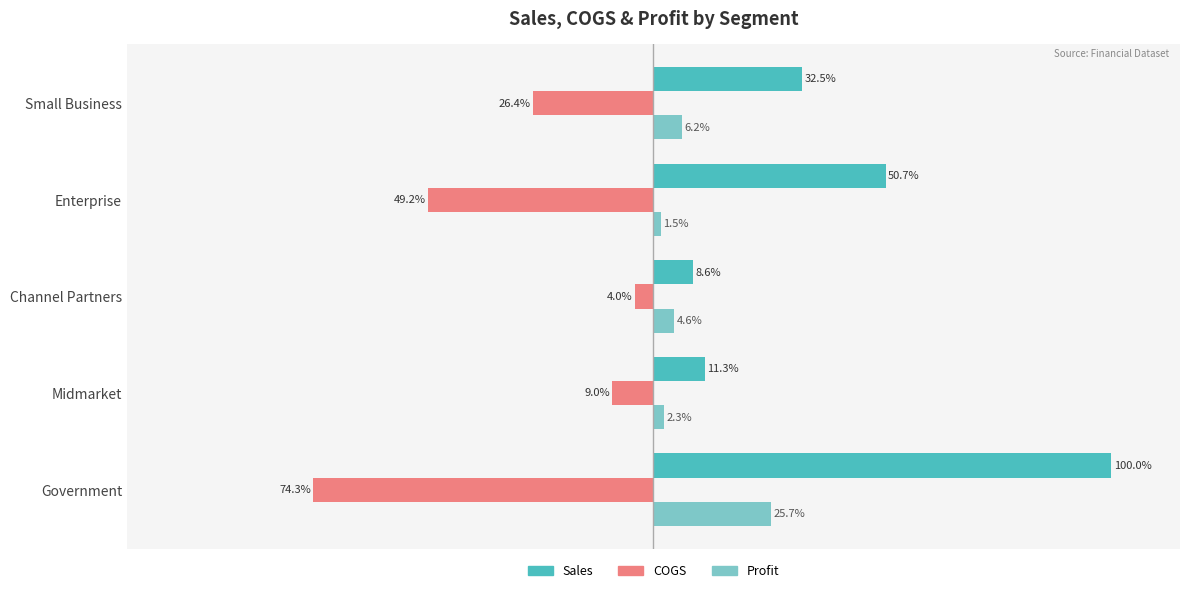

Which series changed the most between Channel Partners and Enterprise?

COGS